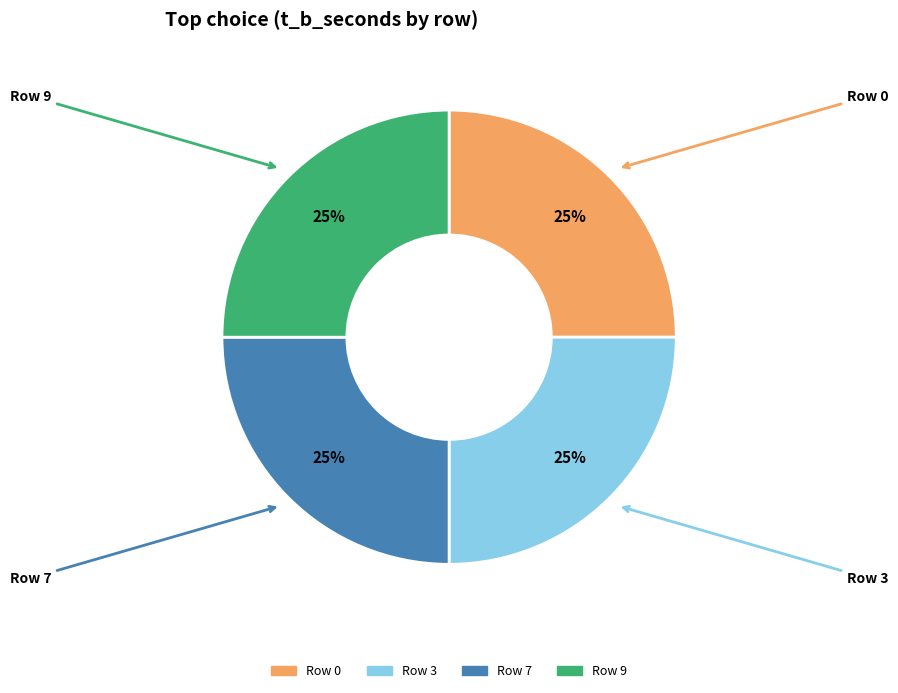

How many segments does this pie chart have?

4